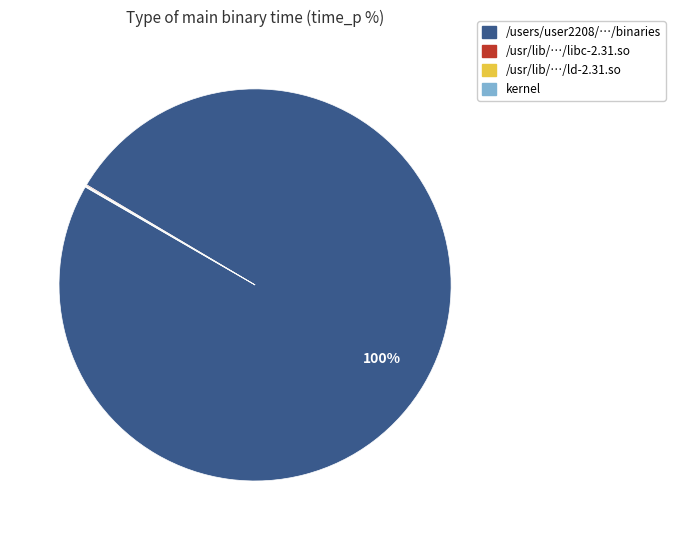

Is there a majority slice in this chart?

Yes